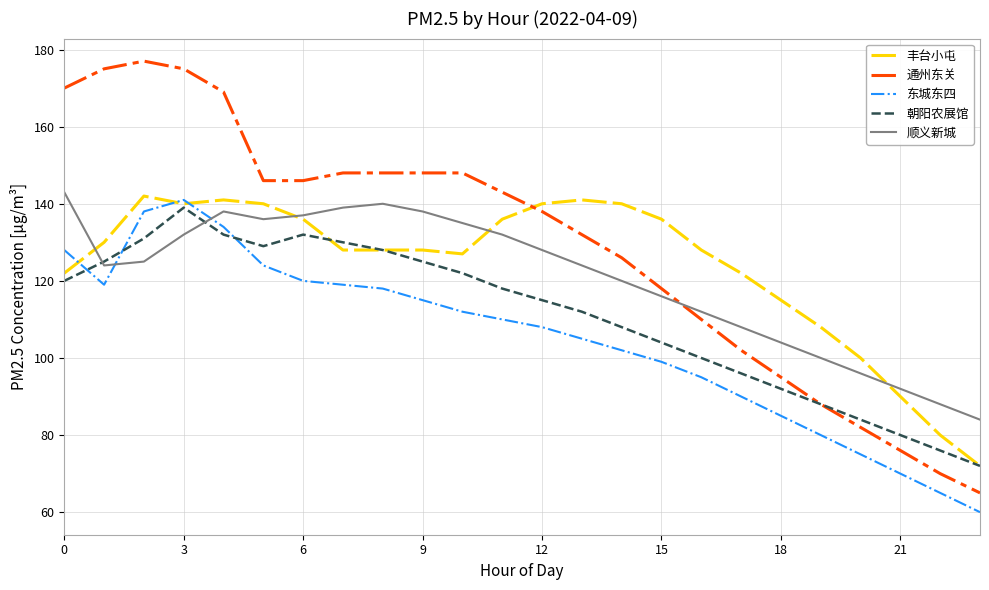

What is the difference between the second highest and second lowest values in the 顺义新城 series?

52